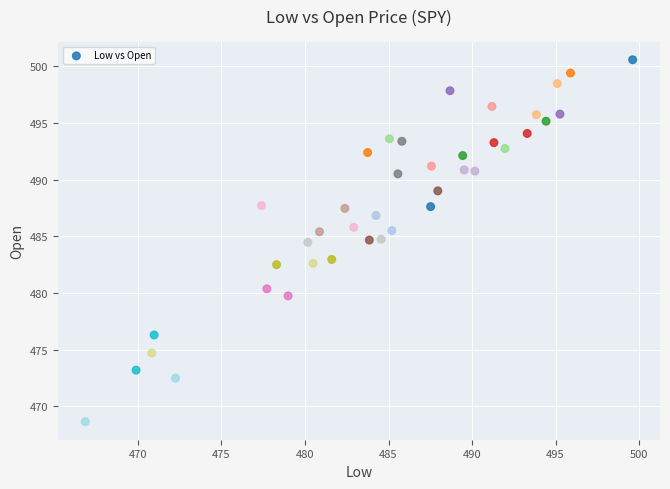

What is the range of X values (max minus min)?

32.8